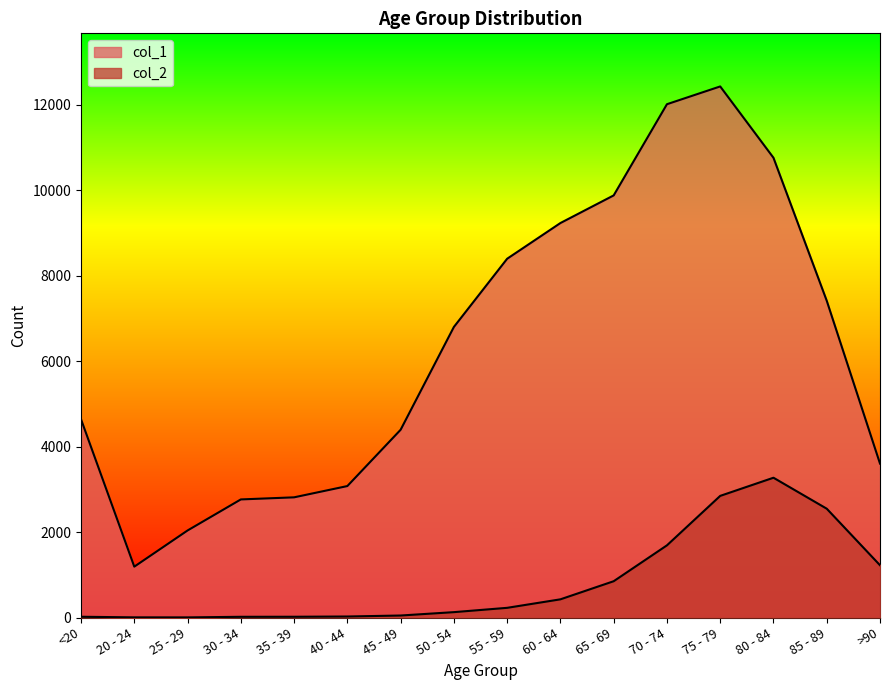

At <20, list the series in order from largest to smallest.

col_1, col_2